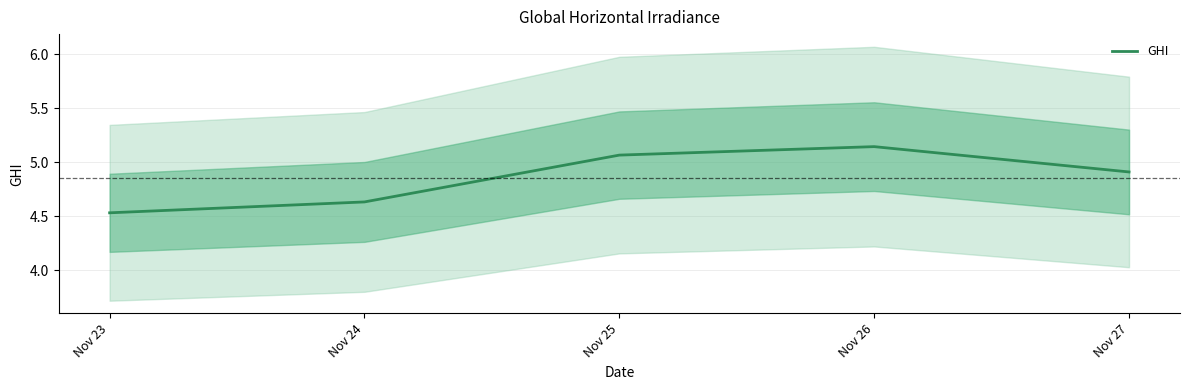

True or false: the data shows 3.5 at Nov 25.

False